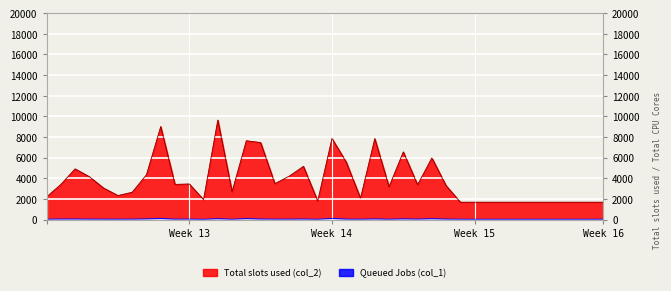

True or false: col_2 and col_1 cross at least once.

False